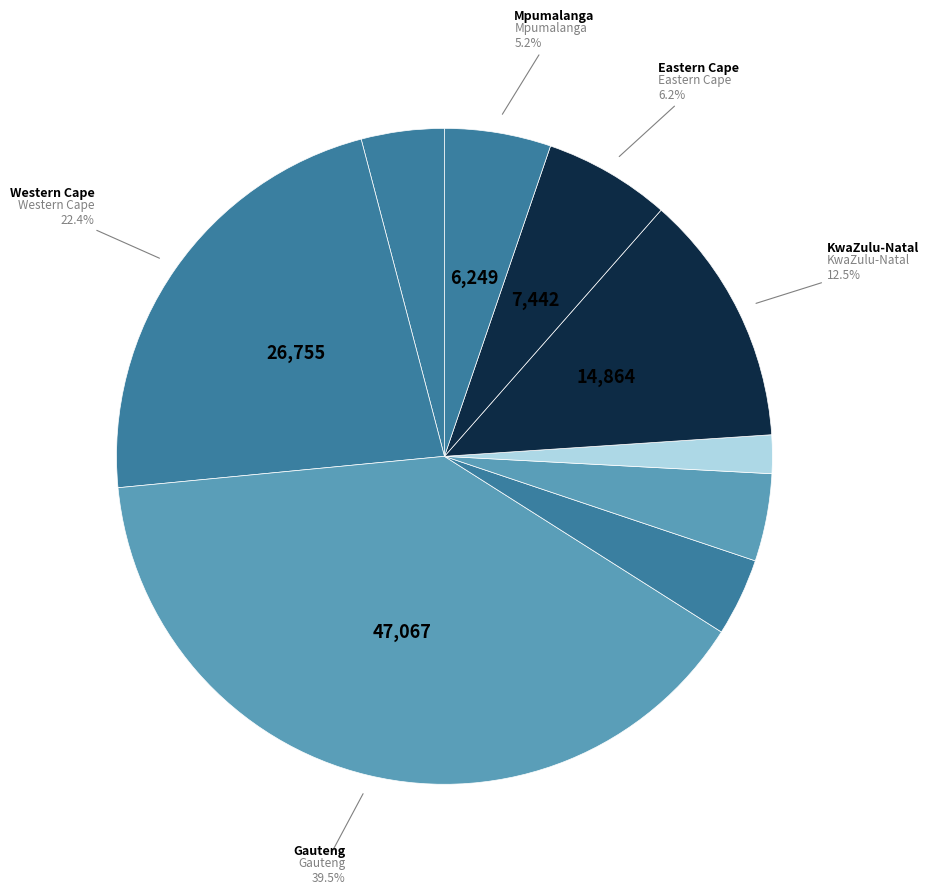

How many segments does this pie chart have?

9